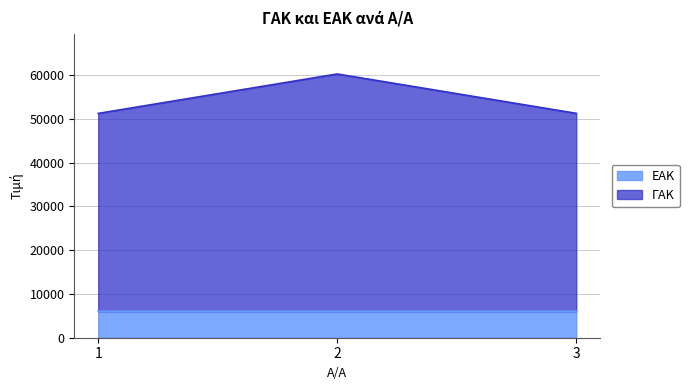

Reading left to right, list all the values displayed in this chart.

ΓΑΚ: 1=51215	2=60219	3=51231
ΕΑΚ: 1=6062	2=6063	3=6064